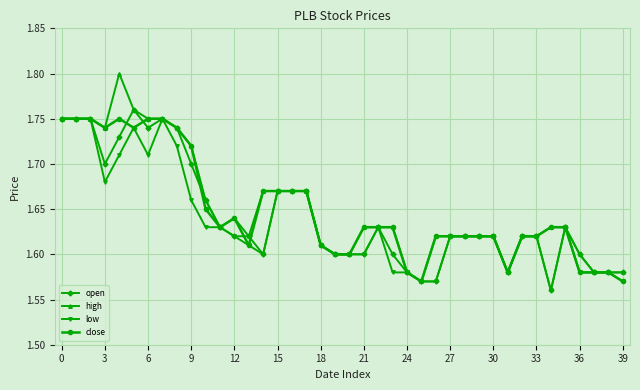

Which series has the largest range (max minus min)?

high